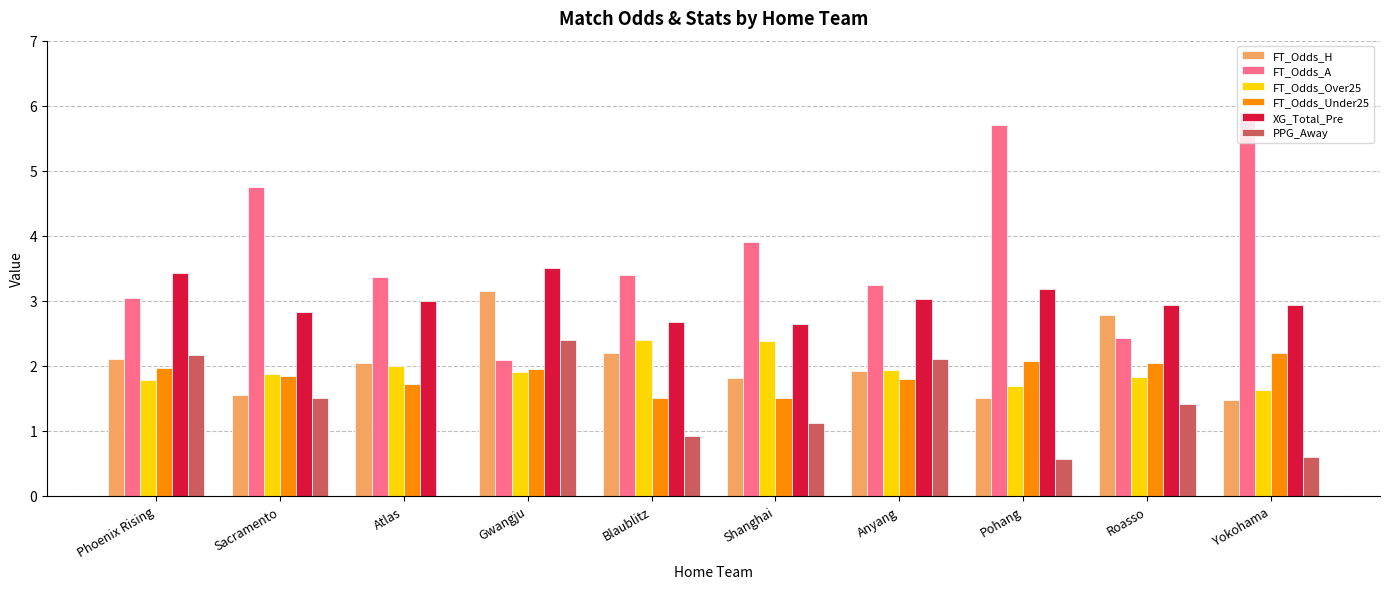

At which label does FT_Odds_H reach its peak?

Gwangju